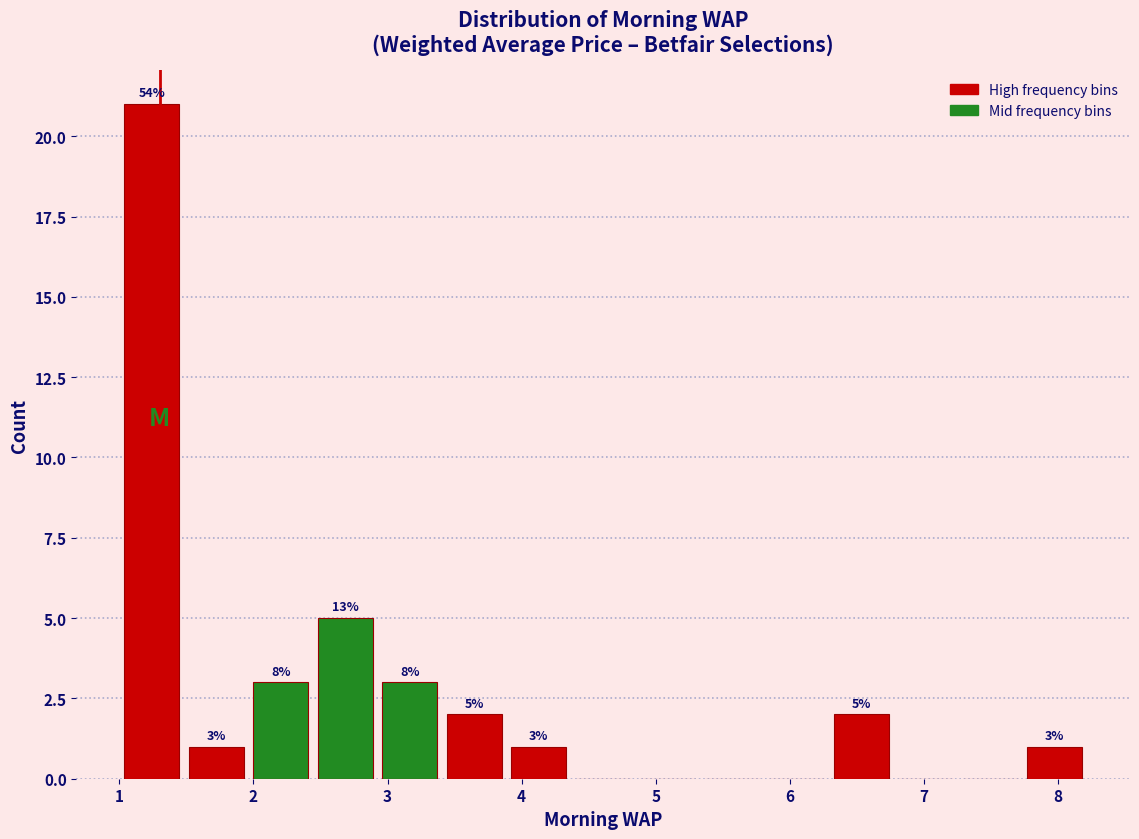

Over which range of the x-axis is the bar tallest?

1.0 to 1.5